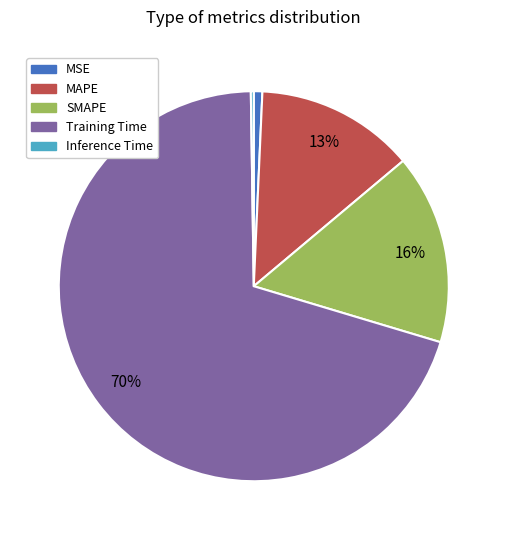

Is it true that Training Time is 85% of the pie?

False